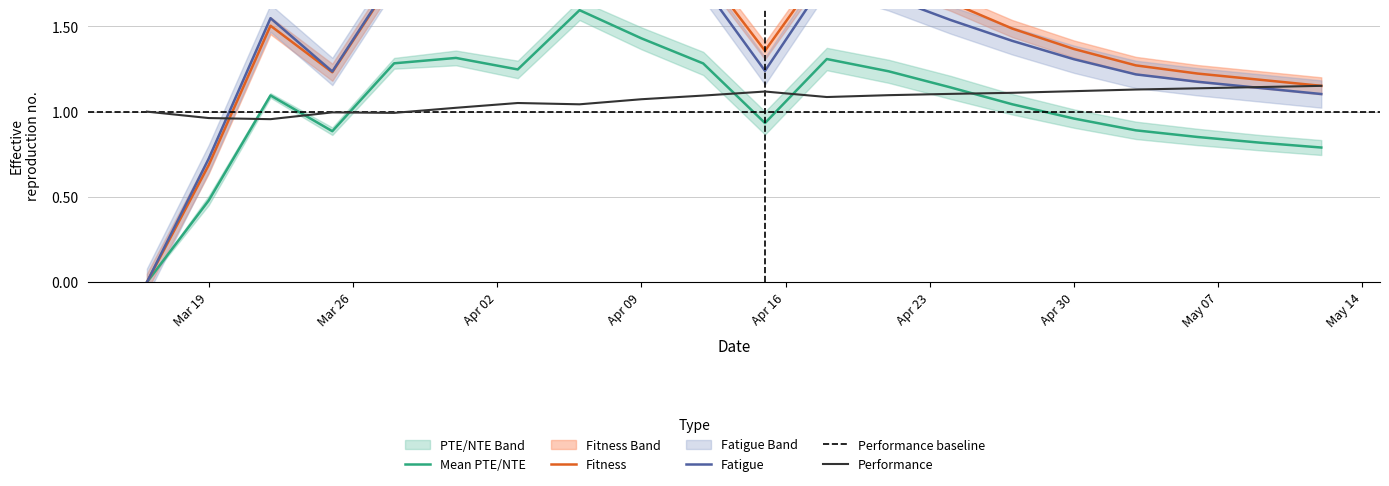

Which series has the largest range (max minus min)?

Fitness